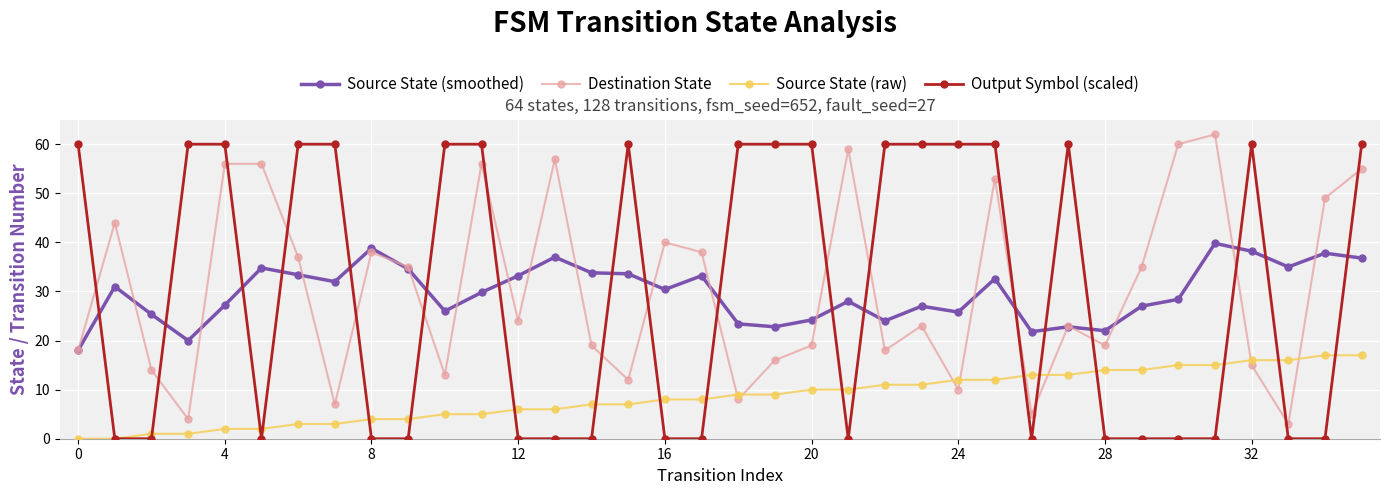

True or false: Source State (smoothed) and Source State (raw) intersect in this chart.

False